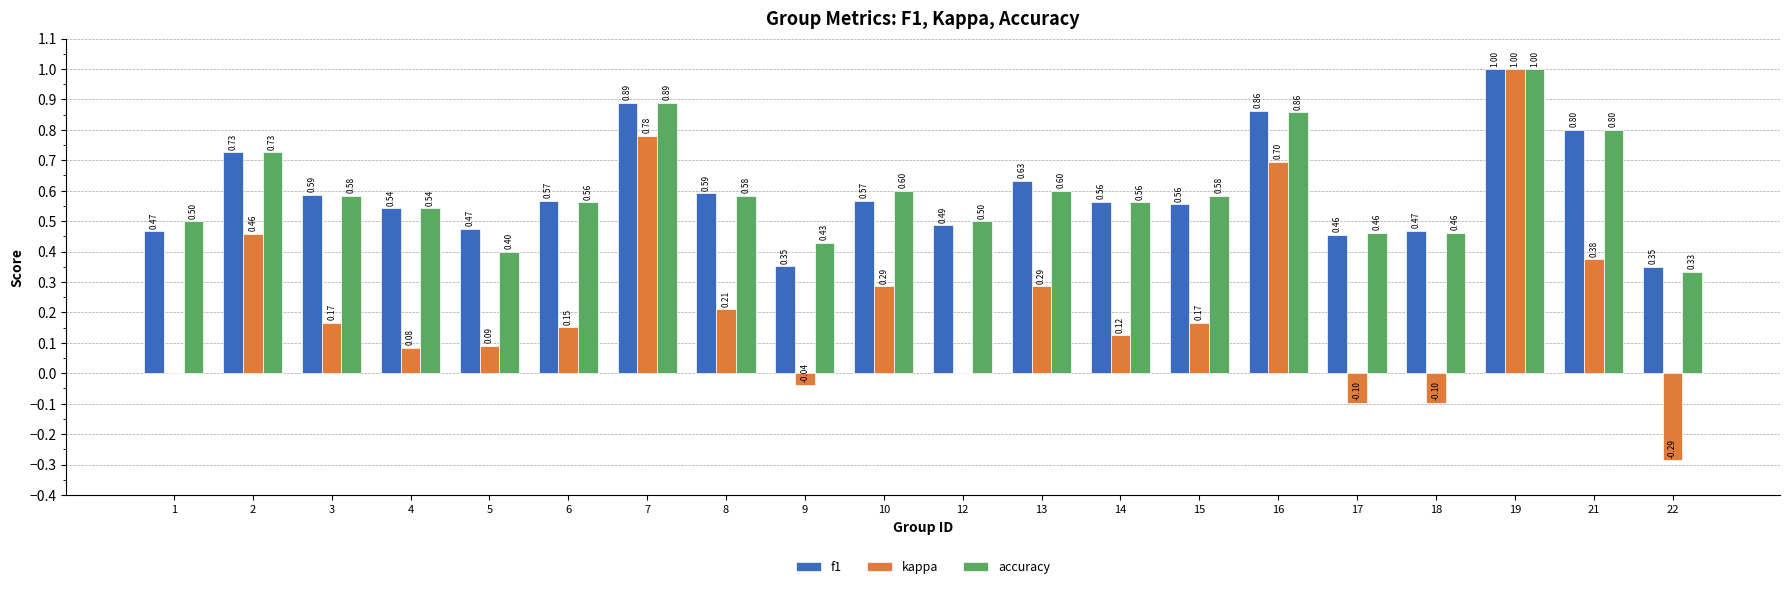

Is it true that kappa equals 0.4 at 21?

True